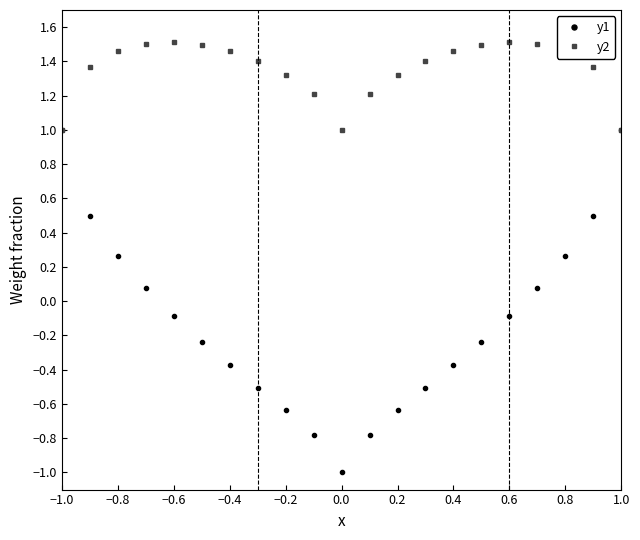

Which series has the largest total across all categories?

y2